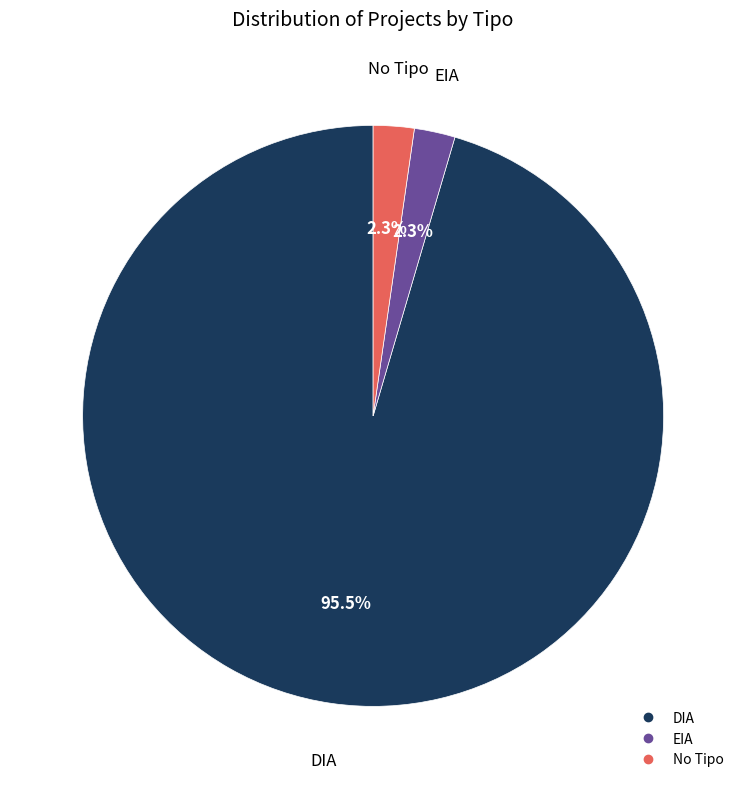

Does any single category account for the majority?

Yes